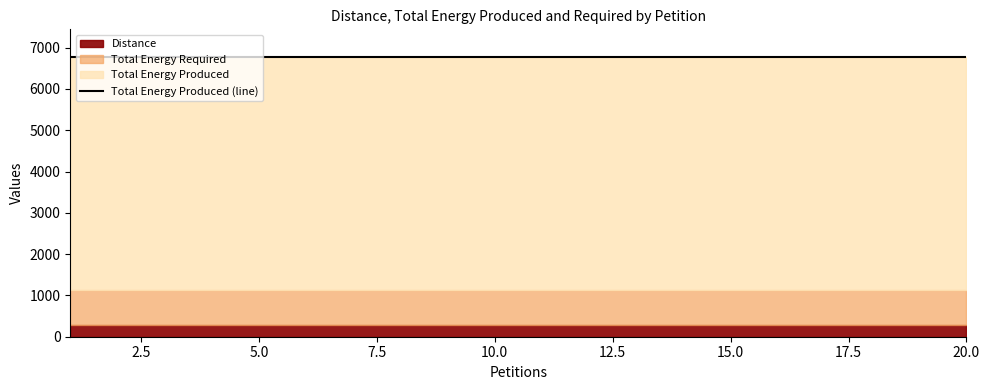

Reading right to left, what are all the values shown in this chart?

Distance: 20=277	19=277	18=277	17=277	16=277	15=277	14=277	13=277	12=277	11=277	10=277	9=277	8=277	7=277	6=277	5=277	4=277	3=277	2=277	1=277
Total Energy Produced: 20=6768	19=6768	18=6768	17=6768	16=6768	15=6768	14=6768	13=6768	12=6768	11=6768	10=6768	9=6768	8=6768	7=6768	6=6768	5=6768	4=6768	3=6768	2=6768	1=6768
Total Energy Required: 20=1130	19=1130	18=1130	17=1130	16=1130	15=1130	14=1130	13=1130	12=1130	11=1130	10=1130	9=1130	8=1130	7=1130	6=1130	5=1130	4=1130	3=1130	2=1130	1=1130